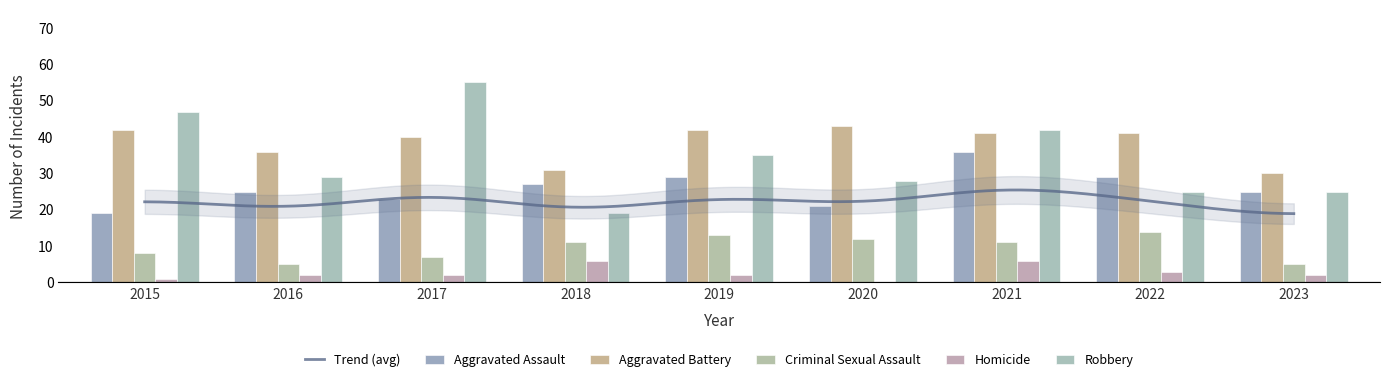

Which category has the lowest value in the Aggravated Battery series?

2023